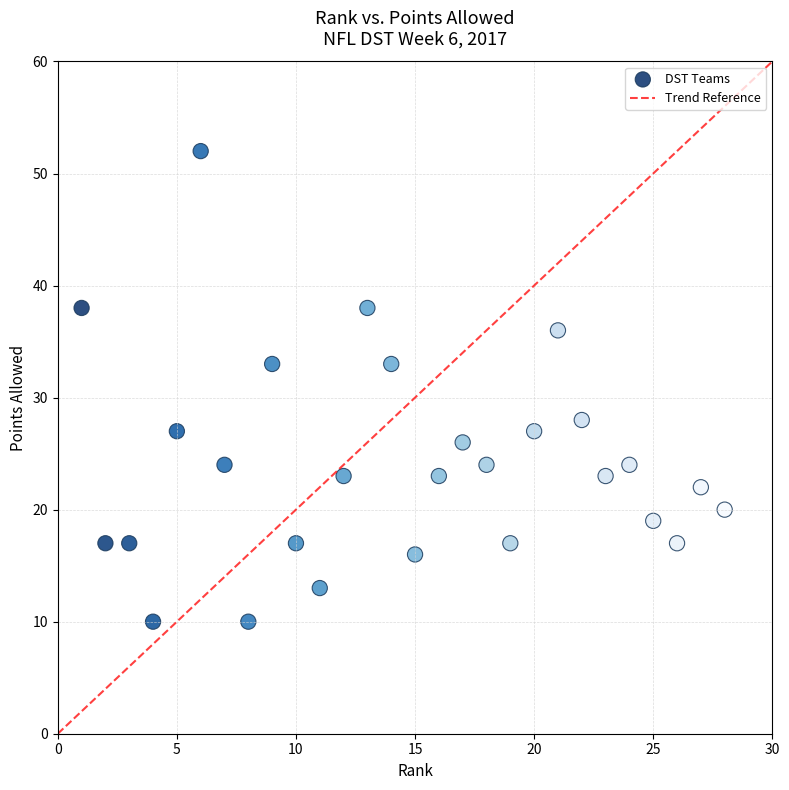

What is the range of X values (max minus min)?

27